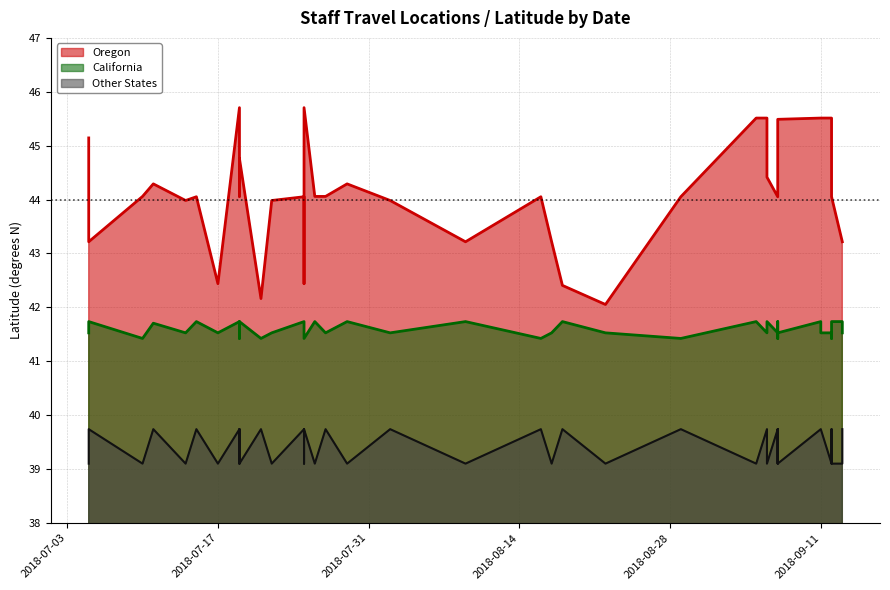

What is the value of the Other States point at the 21st from the left?

39.1